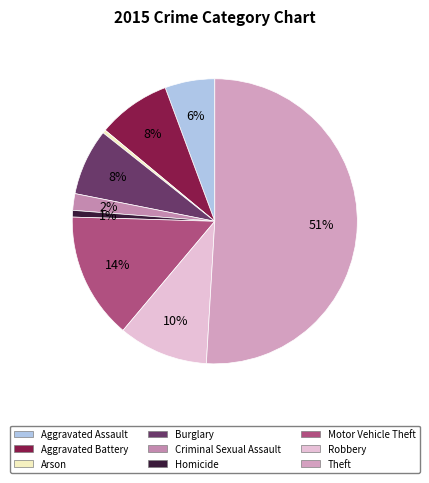

The Robbery slice represents 10% of the pie. True or false?

True